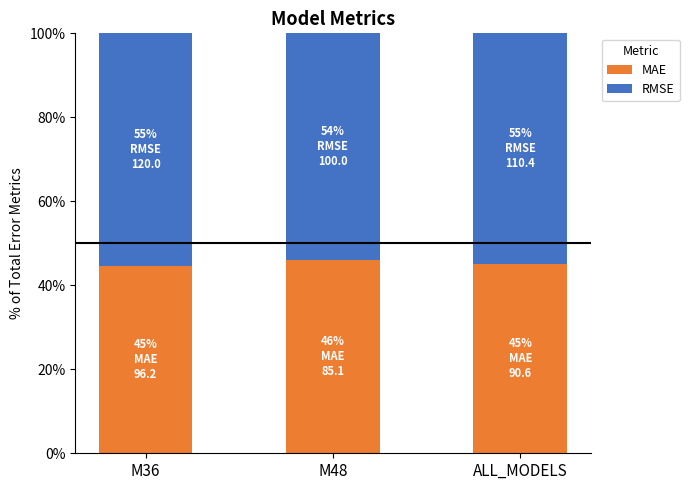

Does the chart contain any negative values?

No